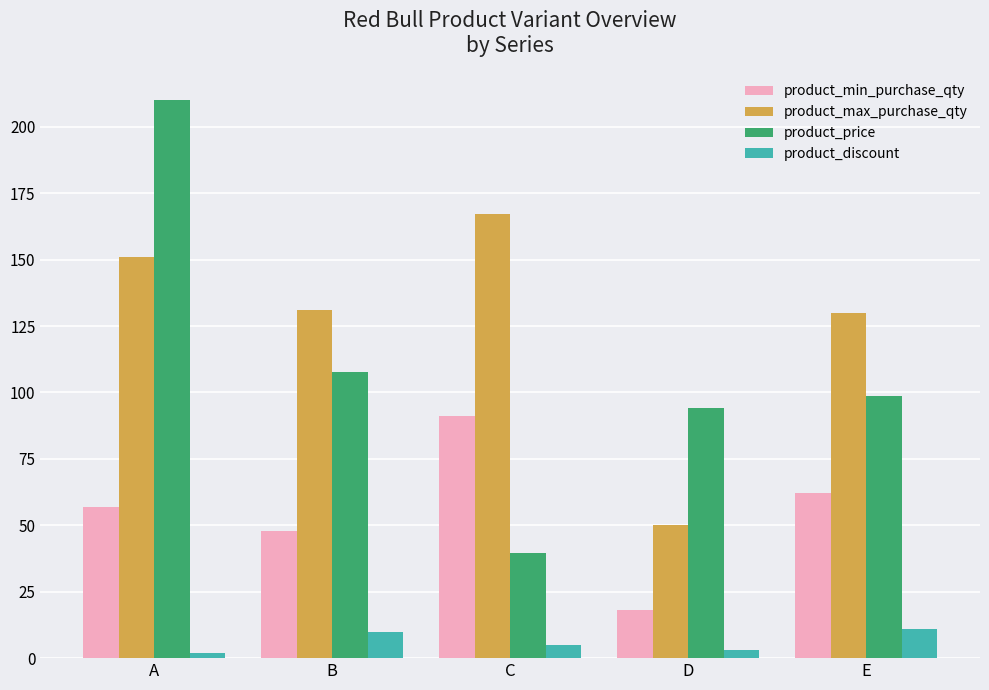

What is the lowest value of the product_max_purchase_qty series?

50.0